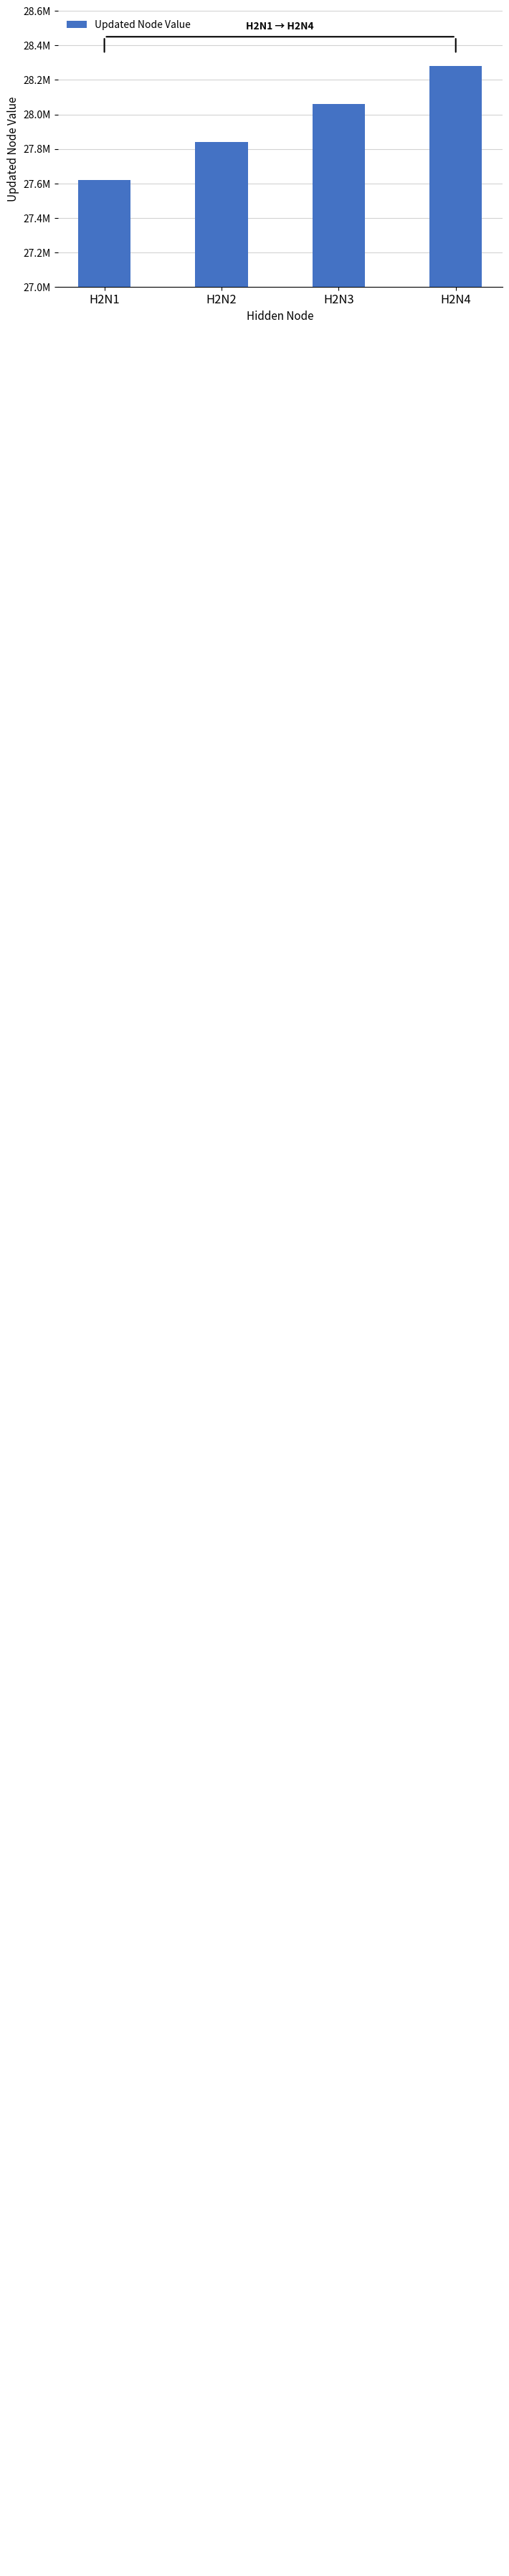

Which has a higher value, H2N4 or H2N2?

H2N4